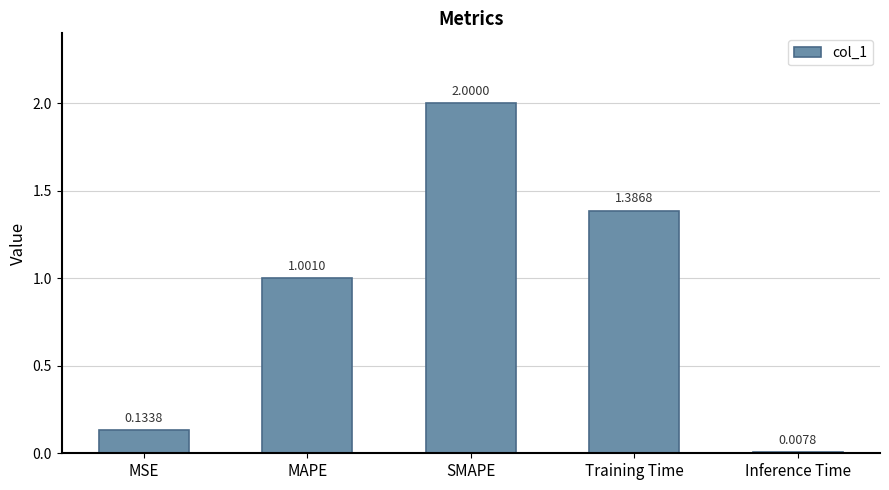

What is the difference between the maximum and minimum values?

2.0